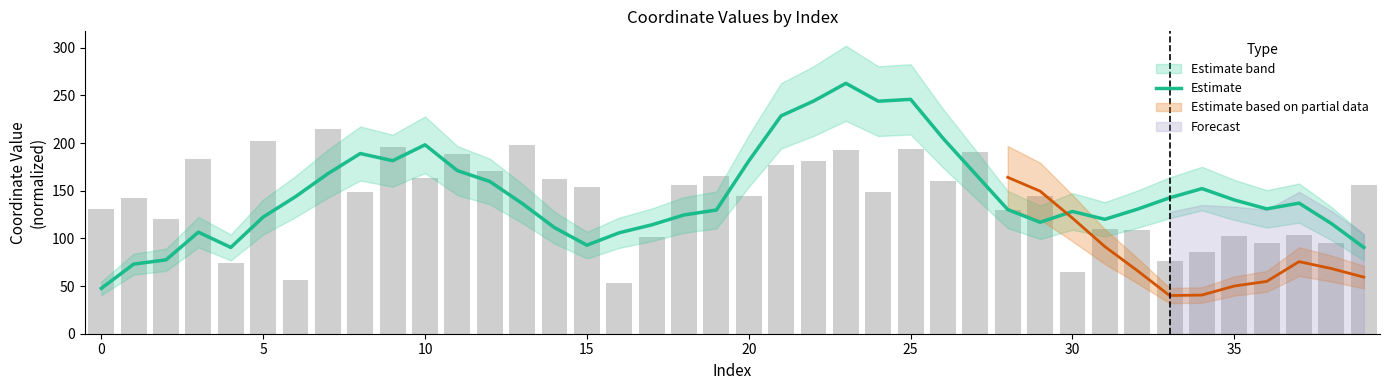

The value of Estimate at 15 is 92.9. True or false?

True